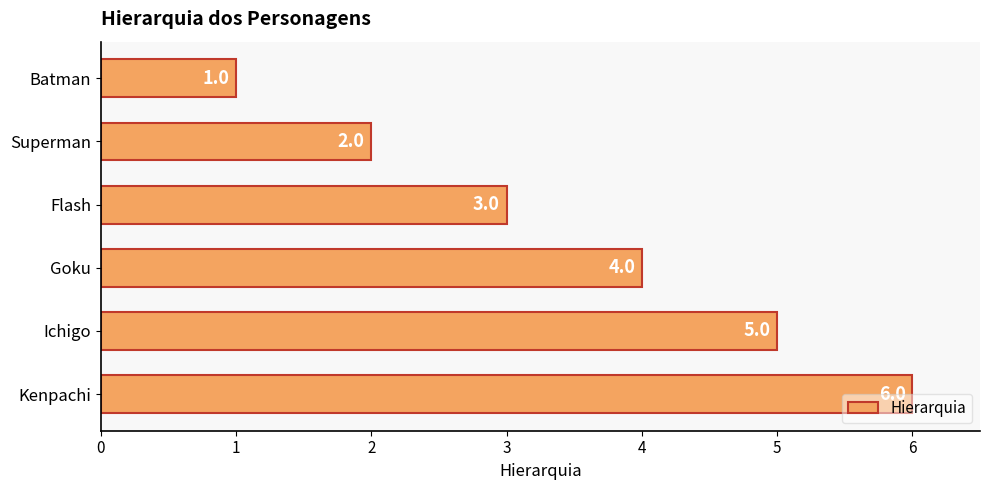

What is the smallest value displayed?

1